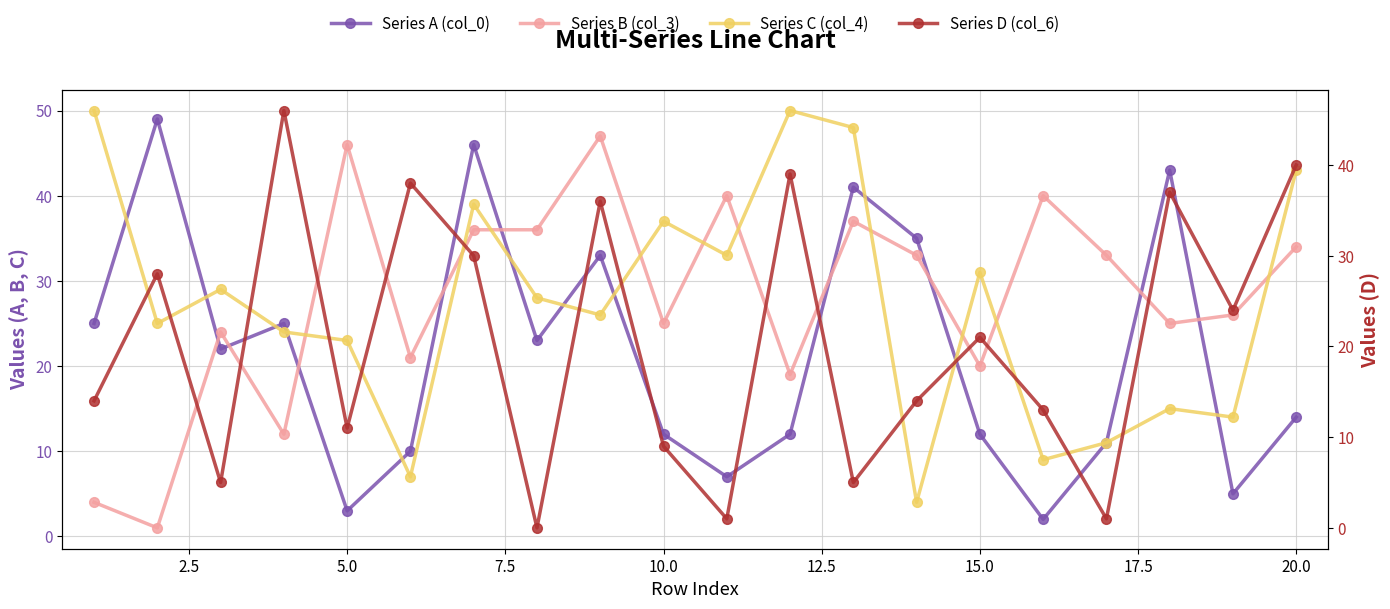

How many lines are shown in the chart?

4